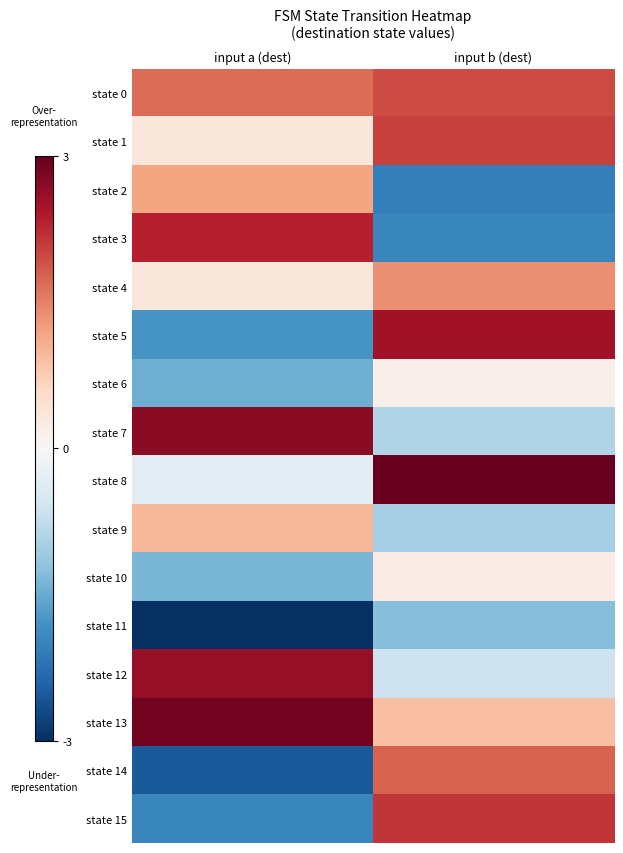

Reading left to right, transcribe all the data shown in this chart.

state 0: input a (dest)=1.7	input b (dest)=2.0
state 1: input a (dest)=0.3	input b (dest)=2.0
state 2: input a (dest)=1.2	input b (dest)=-2.0
state 3: input a (dest)=2.3	input b (dest)=-2.0
state 4: input a (dest)=0.3	input b (dest)=1.4
state 5: input a (dest)=-1.8	input b (dest)=2.5
state 6: input a (dest)=-1.5	input b (dest)=0.1
state 7: input a (dest)=2.7	input b (dest)=-0.9
state 8: input a (dest)=-0.3	input b (dest)=3.0
state 9: input a (dest)=1.0	input b (dest)=-1.0
state 10: input a (dest)=-1.4	input b (dest)=0.2
state 11: input a (dest)=-3.0	input b (dest)=-1.3
state 12: input a (dest)=2.6	input b (dest)=-0.6
state 13: input a (dest)=2.9	input b (dest)=0.9
state 14: input a (dest)=-2.5	input b (dest)=1.8
state 15: input a (dest)=-2.0	input b (dest)=2.1